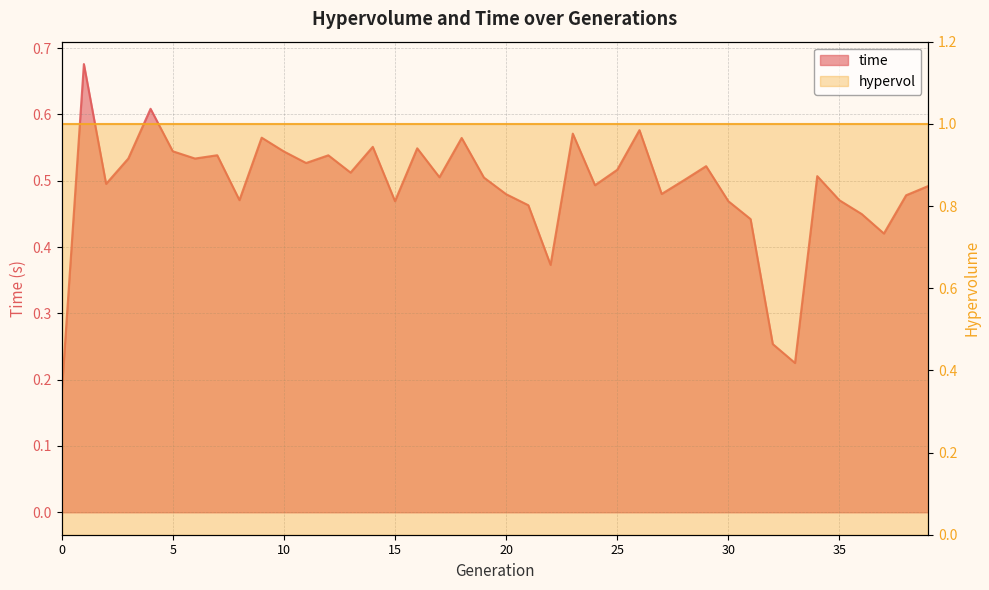

Which has a higher value, 29 or 22?

29